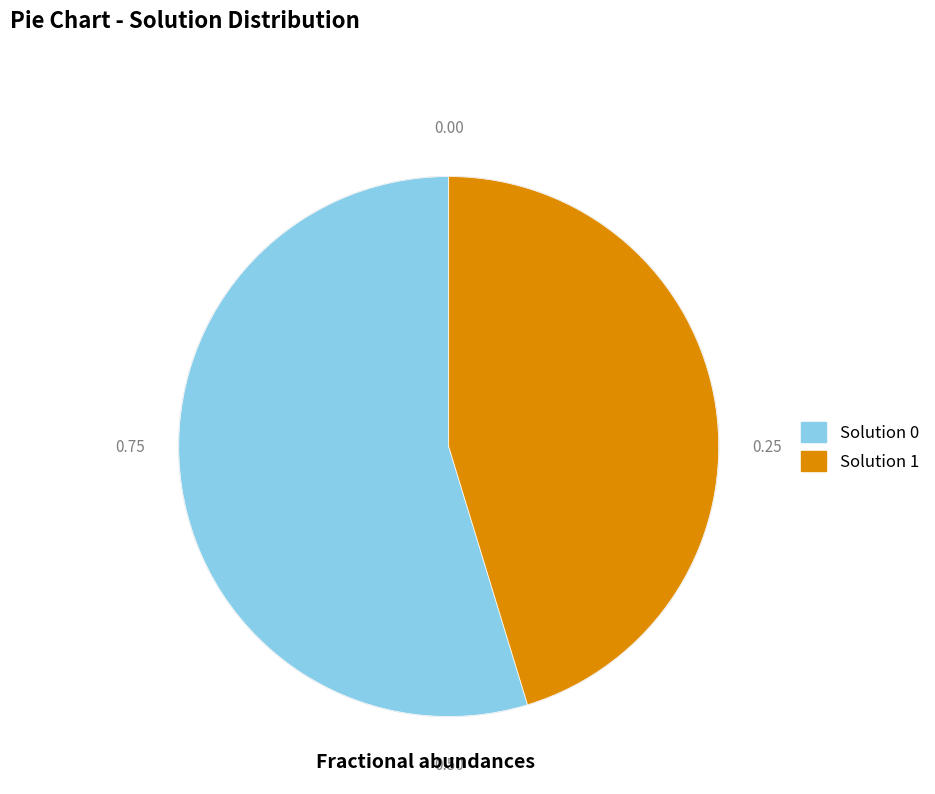

What is the smallest slice in the pie chart?

Solution 1